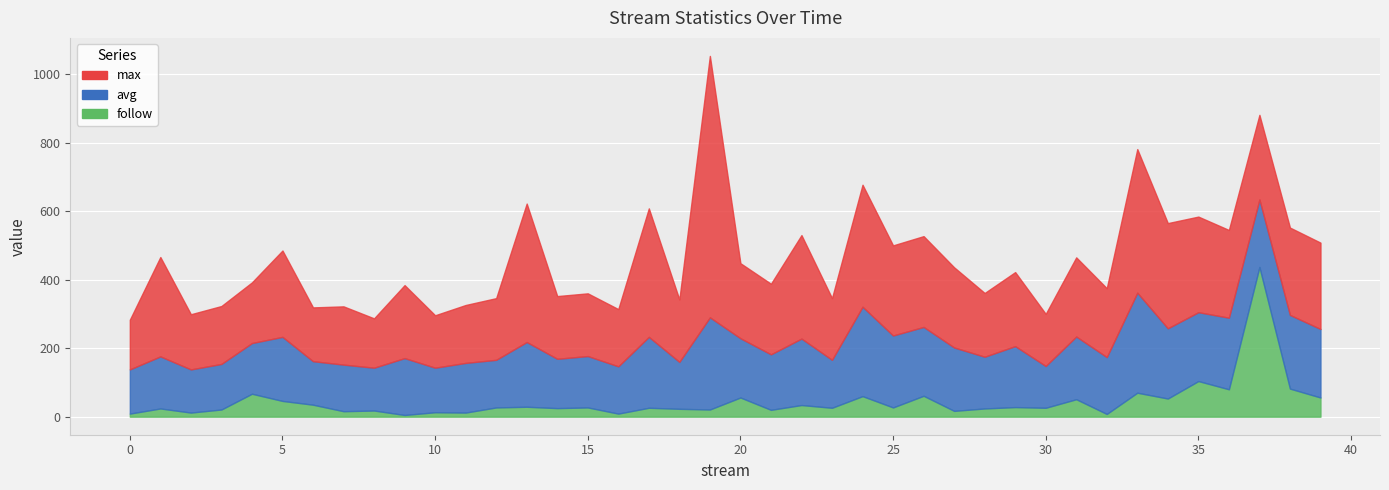

Reading left to right, what are all the values shown in this chart?

follow: 9	24	12	21	67	46	35	16	18	5	13	12	27	29	25	27	9	26	23	21	56	20	34	26	60	27	61	17	24	28	26	51	8	70	53	104	80	437	82	56
avg: 129	152	126	133	148	187	127	136	125	166	130	145	139	189	144	150	138	207	137	269	173	162	194	140	261	210	201	185	151	178	122	183	166	292	205	201	209	197	215	200
max: 145	290	161	169	177	252	157	170	144	213	153	169	180	404	183	183	167	375	182	763	219	206	302	180	356	263	265	234	186	216	152	231	201	419	307	279	256	247	255	252